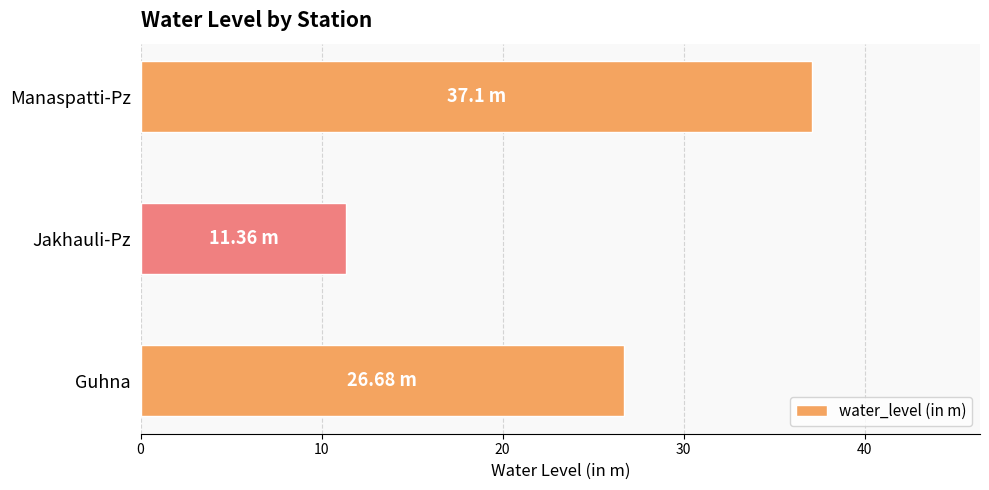

Between Jakhauli-Pz and Manaspatti-Pz, which is larger?

Manaspatti-Pz